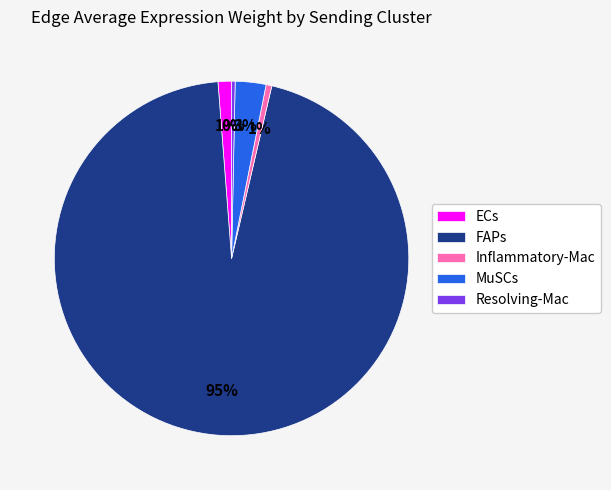

True or false: Resolving-Mac accounts for 0% of the total.

True